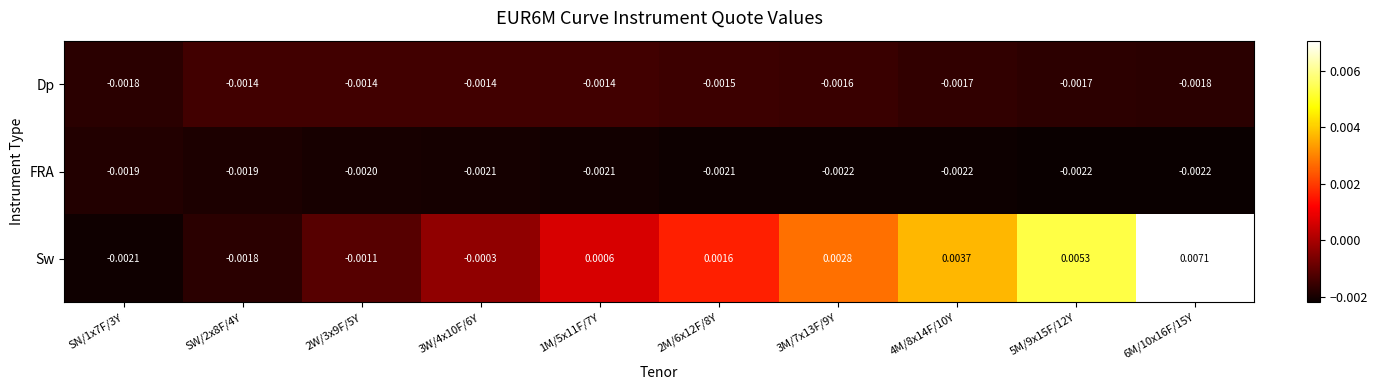

List the series in order of their peak value, highest first.

Sw, Dp, FRA